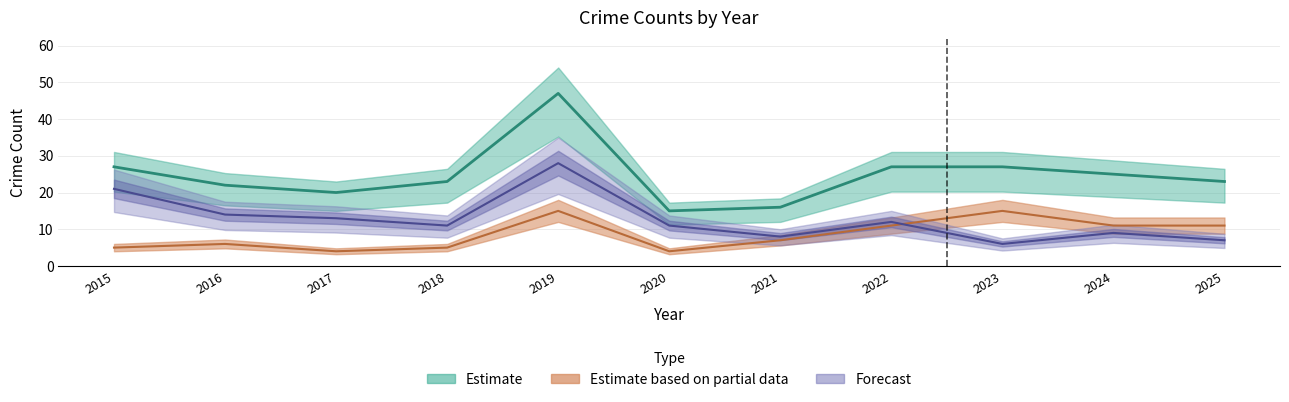

Reading left to right, transcribe all the data shown in this chart.

Robbery: 5	6	4	5	15	4	7	11	15	11	11
Theft: 21	14	13	11	28	11	8	12	6	9	7
Total: 27	22	20	23	47	15	16	27	27	25	23